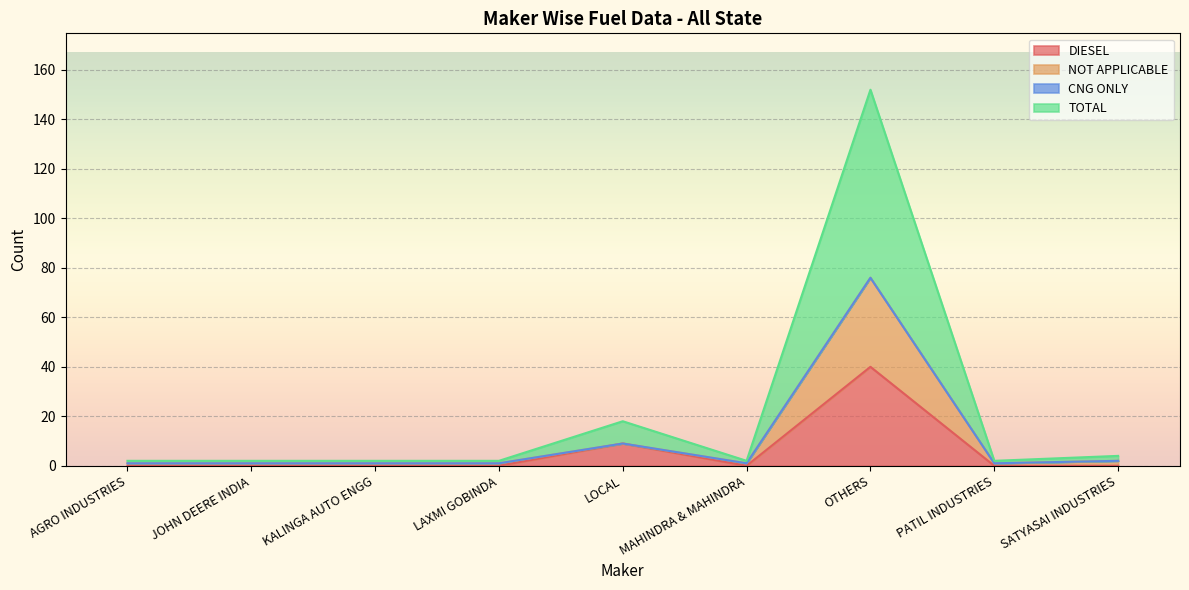

At which label does DIESEL reach its peak?

OTHERS